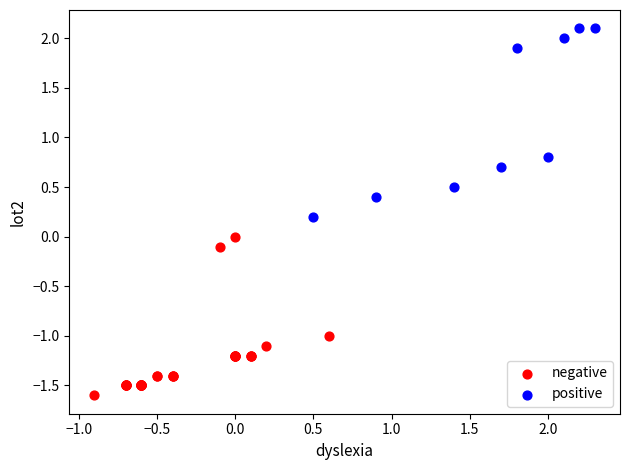

Which series has the largest Y range (max minus min)?

positive